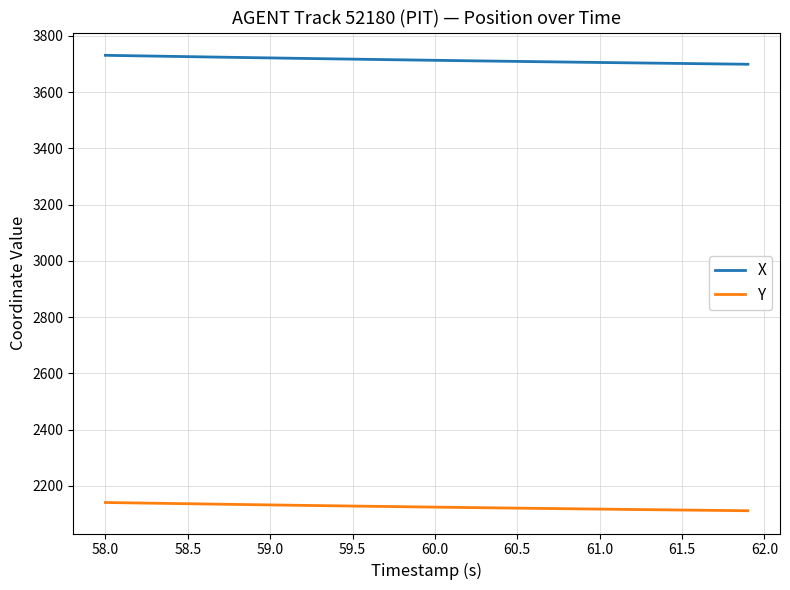

What is the minimum value for Y?

2111.6